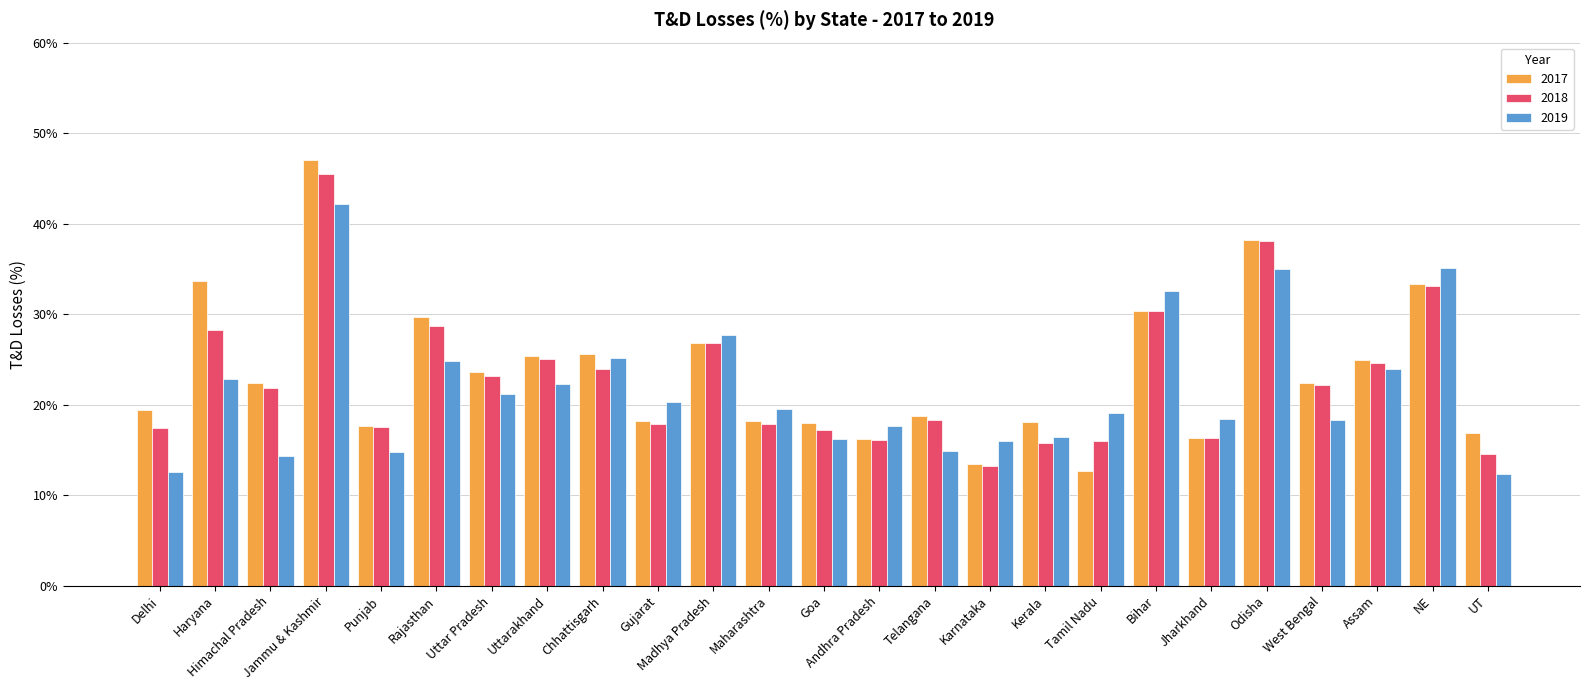

List the series in order of their overall mean, lowest first.

2019, 2018, 2017